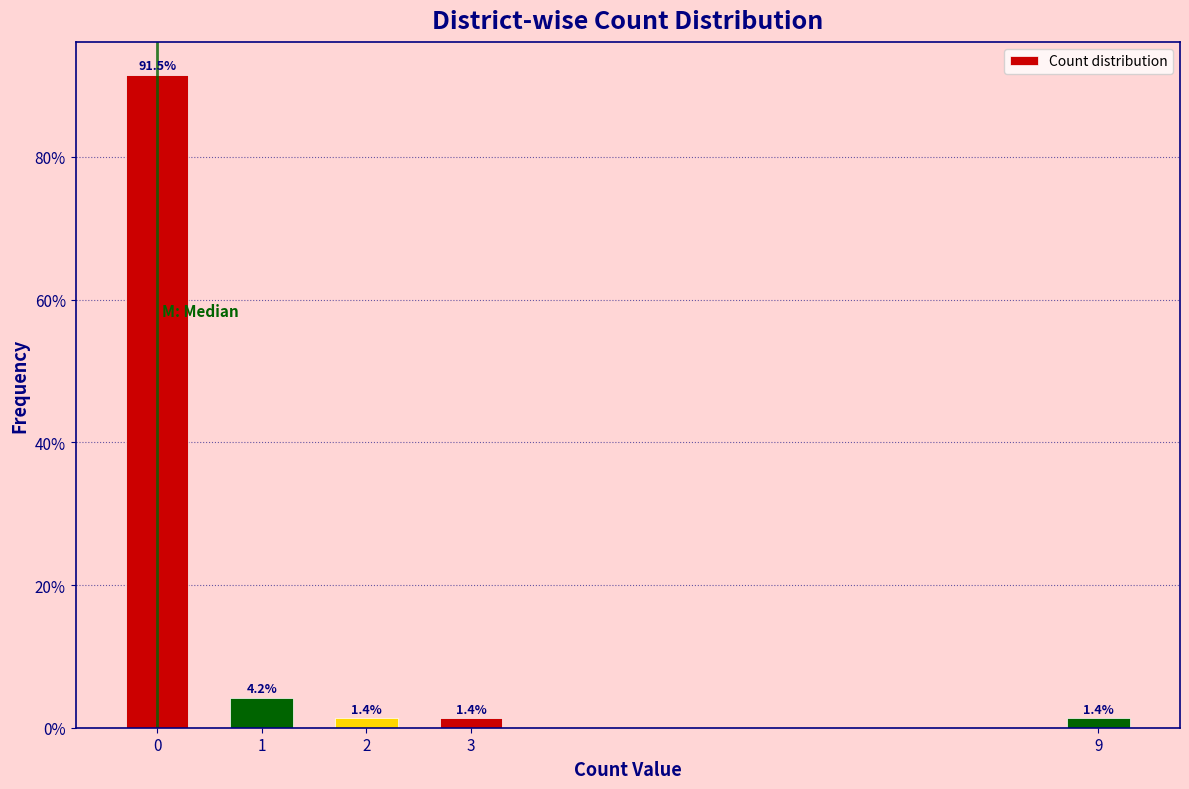

Reading left to right, extract all data points from this chart.

0=91.5	1=4.2	2=1.4	3=1.4	9=1.4